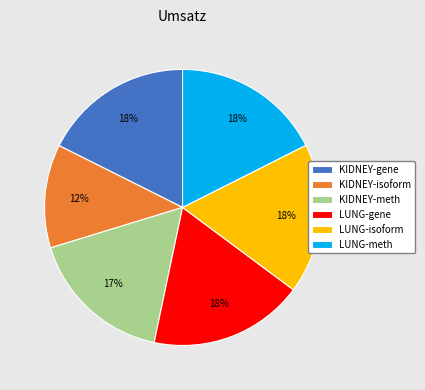

The KIDNEY-meth slice represents 17% of the pie. True or false?

True